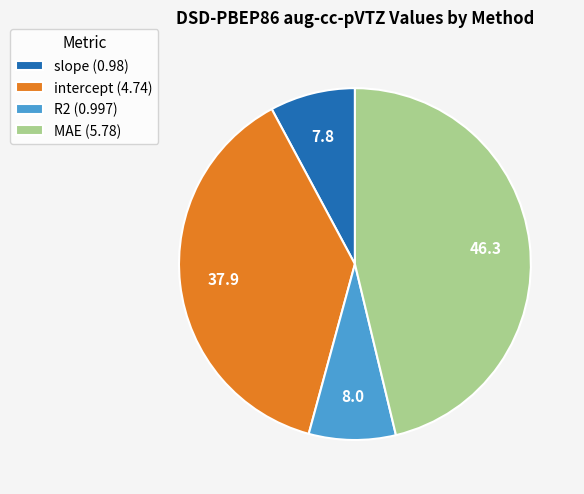

Do R2 (0.997) and slope (0.98) together represent more than half of the pie?

No